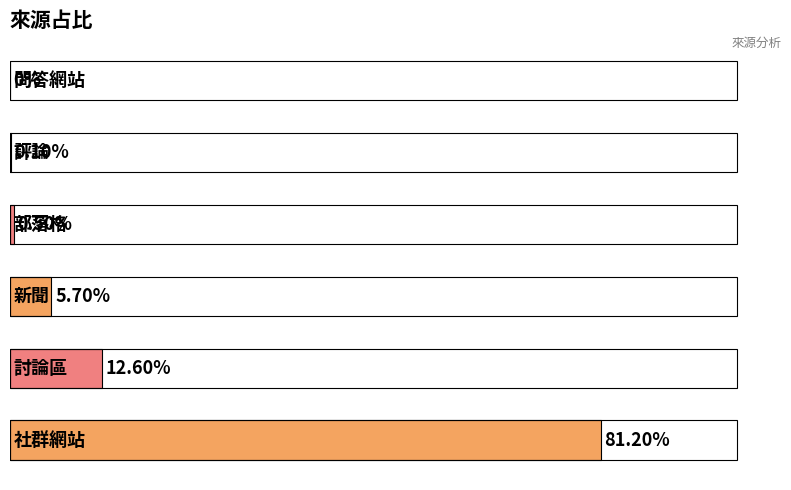

What is the sum of all values?

1.0